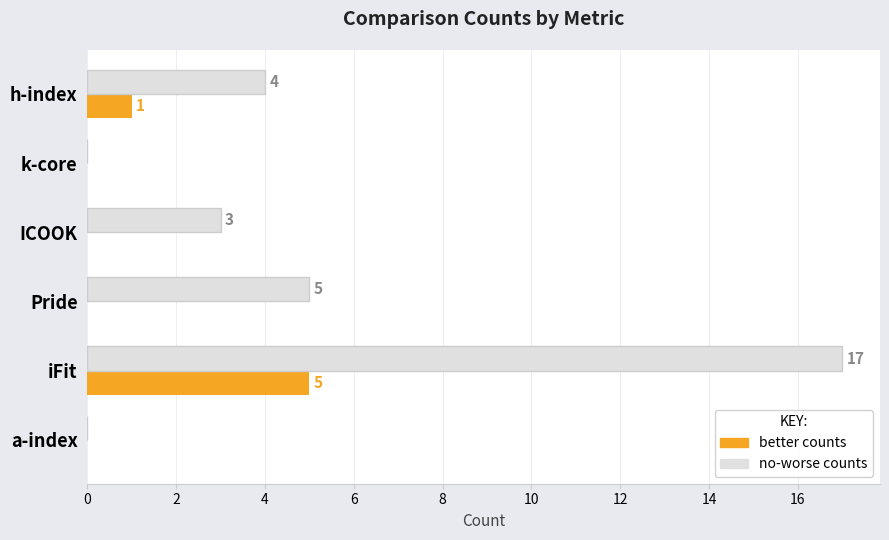

Count the number of categories in the chart.

6